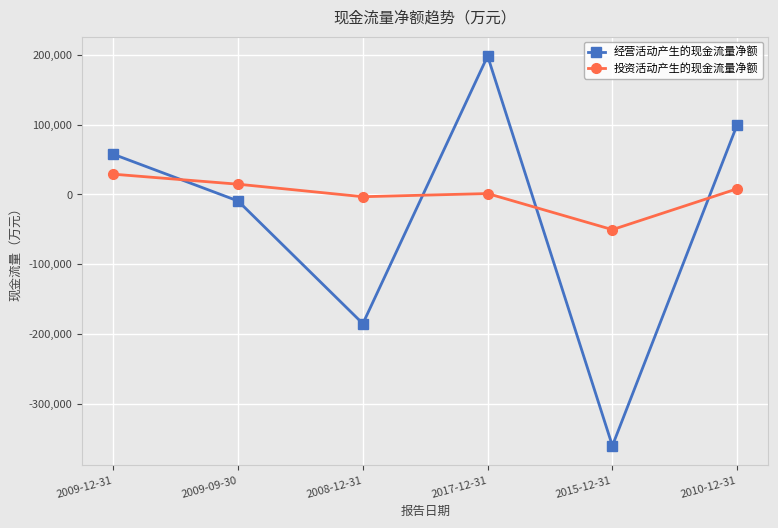

Rank the categories by 经营活动产生的现金流量净额 value from lowest to highest.

2015-12-31, 2008-12-31, 2009-09-30, 2009-12-31, 2010-12-31, 2017-12-31